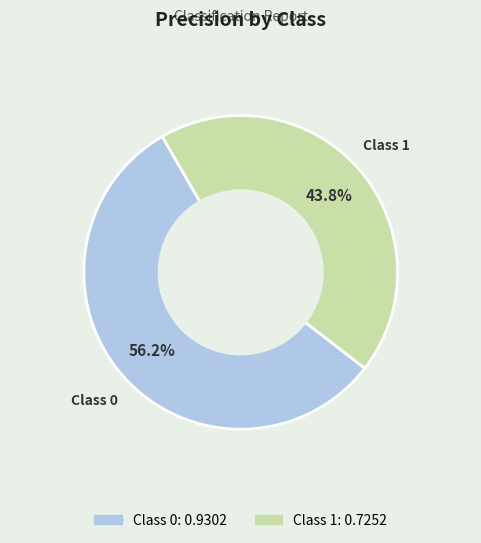

Is there a majority slice in this chart?

Yes